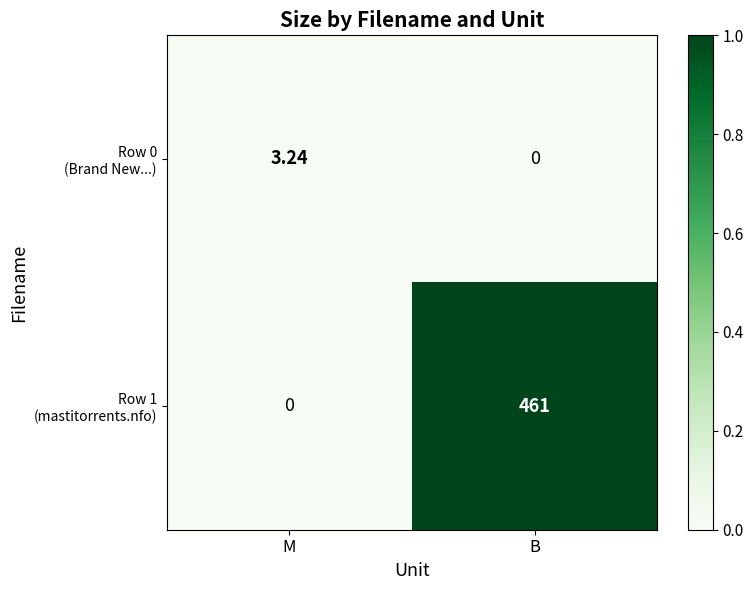

Count the number of categories in the chart.

2